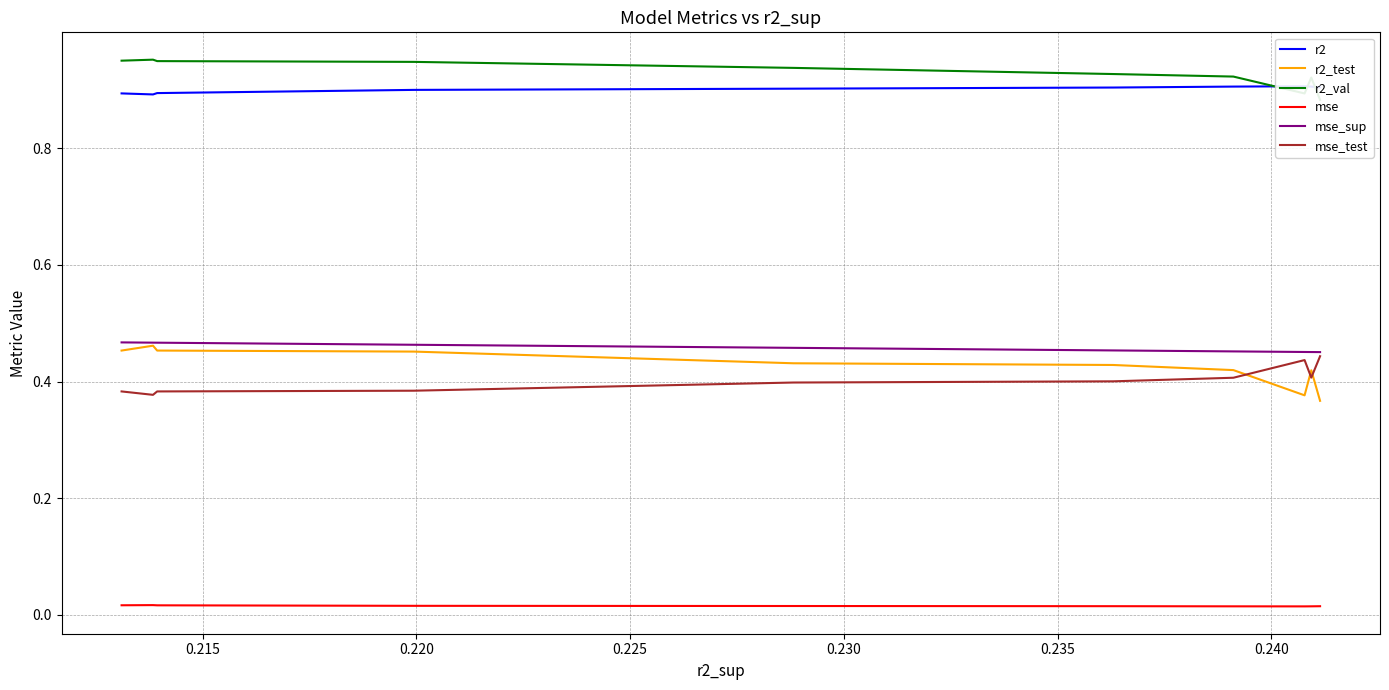

Which series has the largest total across all categories?

r2_val